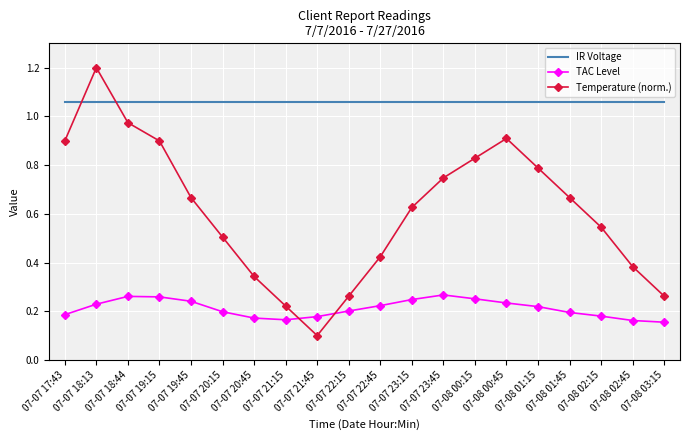

At which label is Temperature (norm.) closest to 0?

07-07 21:45